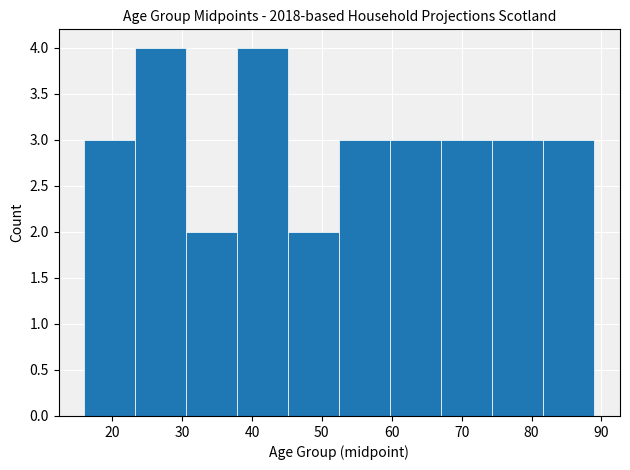

What is the height of the bar covering 37.9 to 45.2 on the x-axis? Neither the bar edges nor the heights are printed on the chart, so give them approximately, as read against the axes.

4